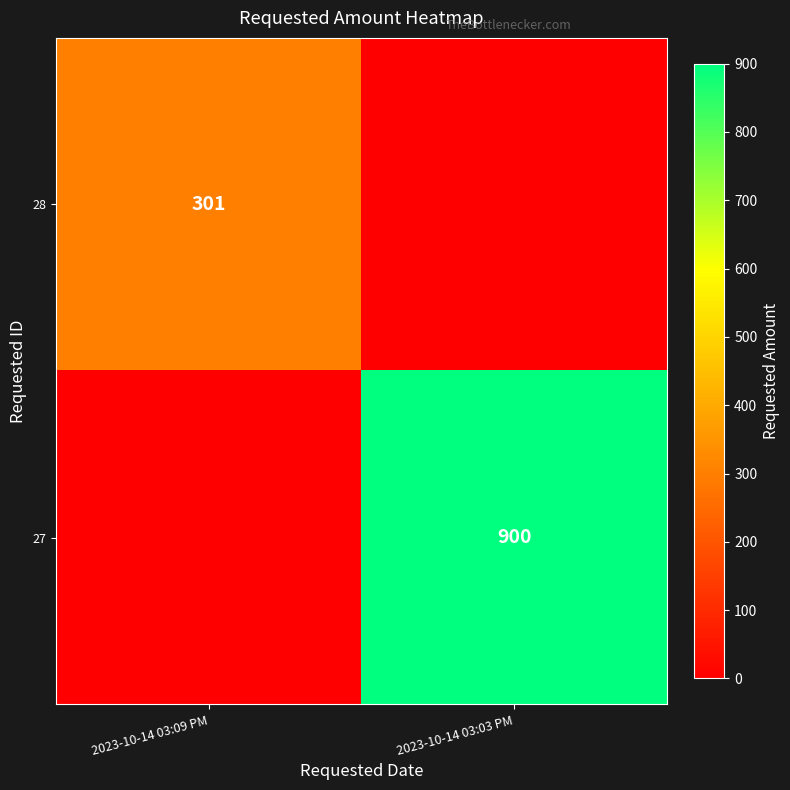

How many categories are shown in the chart?

2